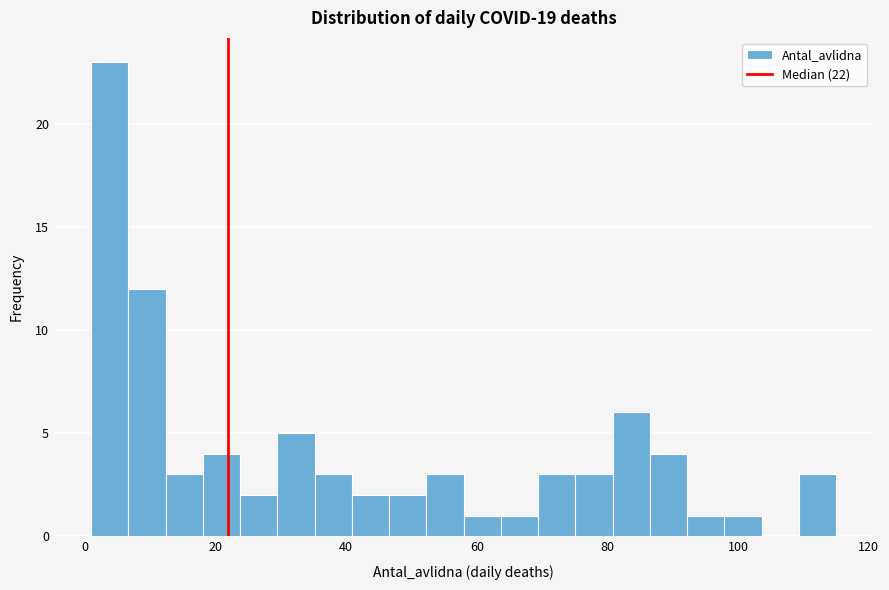

Read against the x-axis, roughly where is the centre of the tallest bar?

4